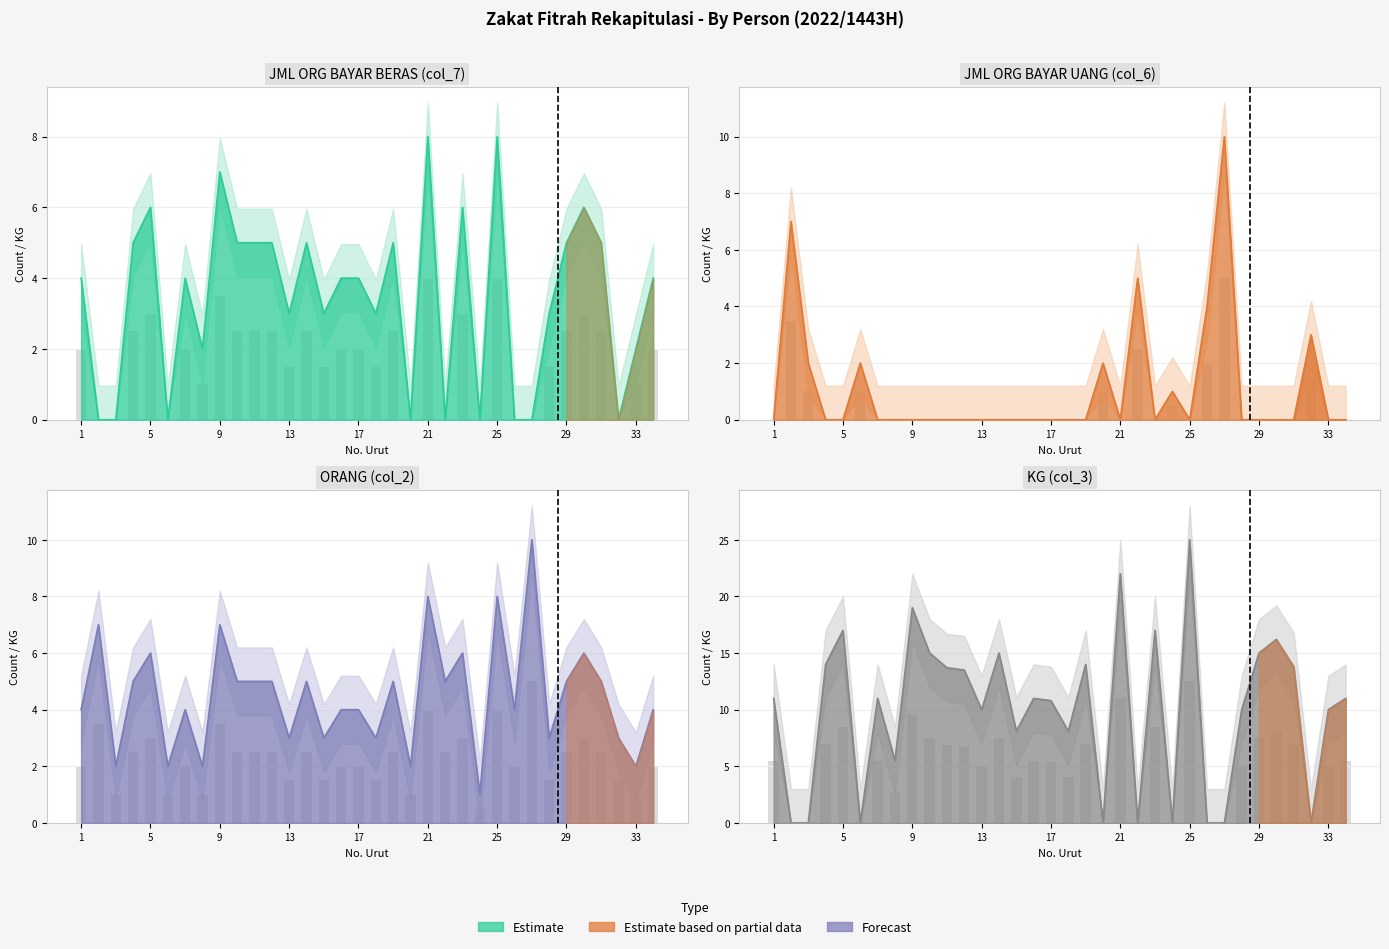

Reading right to left, extract all data points from this chart.

JML ORG BAYAR BERAS (col_7): 34=4.0	33=2.0	32=0.0	31=5.0	30=6.0	29=5.0	28=3.0	27=0.0	26=0.0	25=8.0	24=0.0	23=6.0	22=0.0	21=8.0	20=0.0	19=5.0	18=3.0	17=4.0	16=4.0	15=3.0	14=5.0	13=3.0	12=5.0	11=5.0	10=5.0	9=7.0	8=2.0	7=4.0	6=0.0	5=6.0	4=5.0	3=0.0	2=0.0	1=4.0
JML ORG BAYAR UANG (col_6): 34=0.0	33=0.0	32=3.0	31=0.0	30=0.0	29=0.0	28=0.0	27=10.0	26=4.0	25=0.0	24=1.0	23=0.0	22=5.0	21=0.0	20=2.0	19=0.0	18=0.0	17=0.0	16=0.0	15=0.0	14=0.0	13=0.0	12=0.0	11=0.0	10=0.0	9=0.0	8=0.0	7=0.0	6=2.0	5=0.0	4=0.0	3=2.0	2=7.0	1=0.0
ORANG (col_2): 34=4.0	33=2.0	32=3.0	31=5.0	30=6.0	29=5.0	28=3.0	27=10.0	26=4.0	25=8.0	24=1.0	23=6.0	22=5.0	21=8.0	20=2.0	19=5.0	18=3.0	17=4.0	16=4.0	15=3.0	14=5.0	13=3.0	12=5.0	11=5.0	10=5.0	9=7.0	8=2.0	7=4.0	6=2.0	5=6.0	4=5.0	3=2.0	2=7.0	1=4.0
KG (col_3): 34=11.0	33=10.0	32=0.0	31=13.8	30=16.2	29=15.0	28=10.0	27=0.0	26=0.0	25=25.0	24=0.0	23=17.0	22=0.0	21=22.0	20=0.0	19=14.0	18=8.1	17=10.8	16=11.0	15=8.1	14=15.0	13=10.0	12=13.5	11=13.7	10=15.0	9=19.0	8=5.5	7=11.0	6=0.0	5=17.0	4=14.0	3=0.0	2=0.0	1=11.0